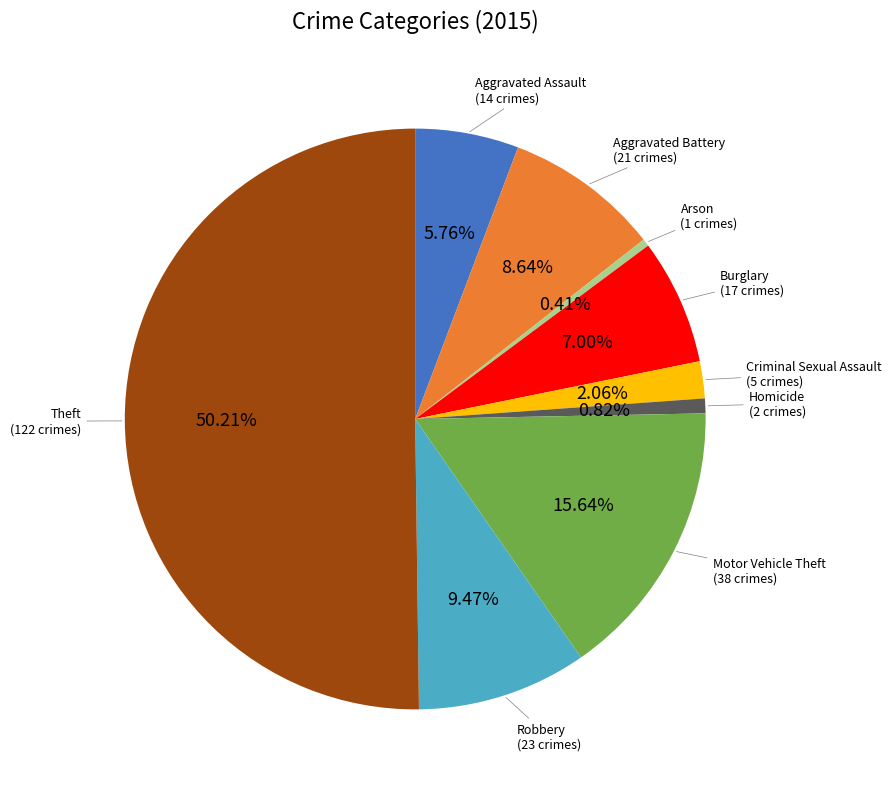

Rank the categories by value from lowest to highest.

Arson, Homicide, Criminal Sexual Assault, Aggravated Assault, Burglary, Aggravated Battery, Robbery, Motor Vehicle Theft, Theft